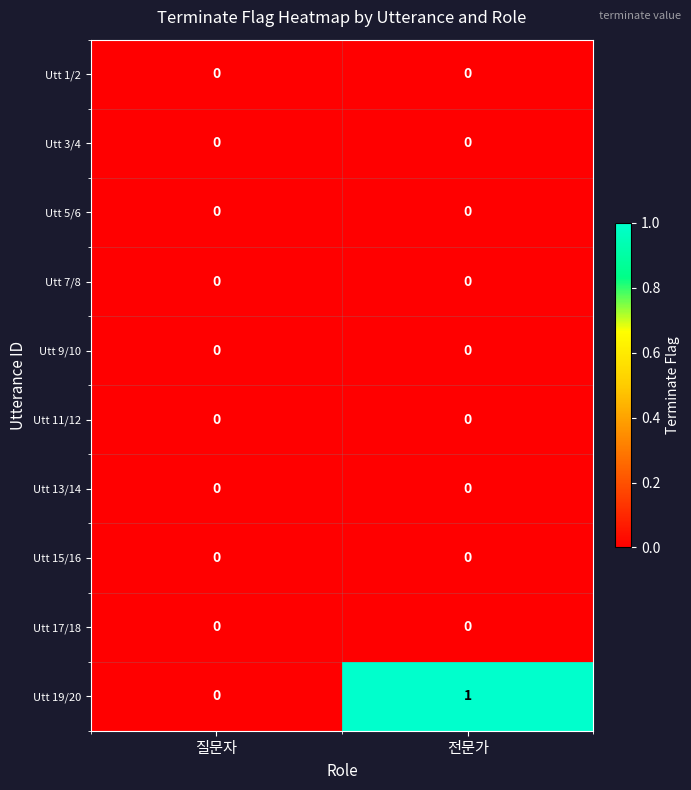

Reading left to right, what are all the values shown in this chart?

Utt 1/2: 0	0
Utt 3/4: 0	0
Utt 5/6: 0	0
Utt 7/8: 0	0
Utt 9/10: 0	0
Utt 11/12: 0	0
Utt 13/14: 0	0
Utt 15/16: 0	0
Utt 17/18: 0	0
Utt 19/20: 0	1